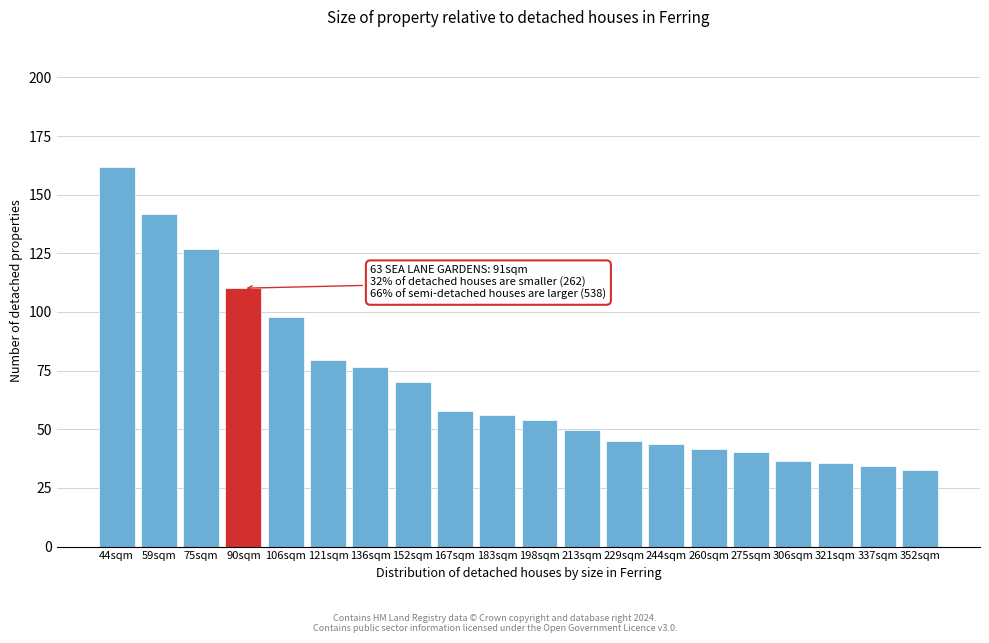

What is the value of the 18th bar from the left?

35.7